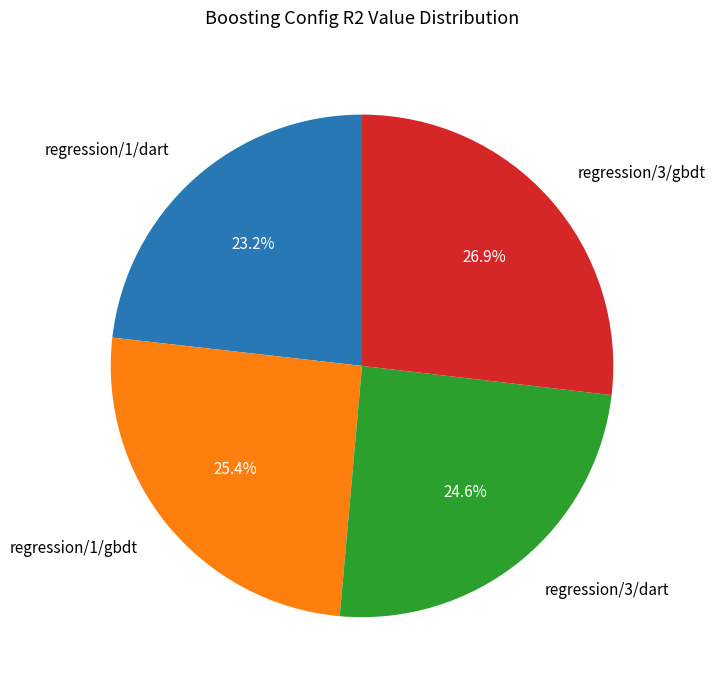

How many slices are in this pie chart?

4